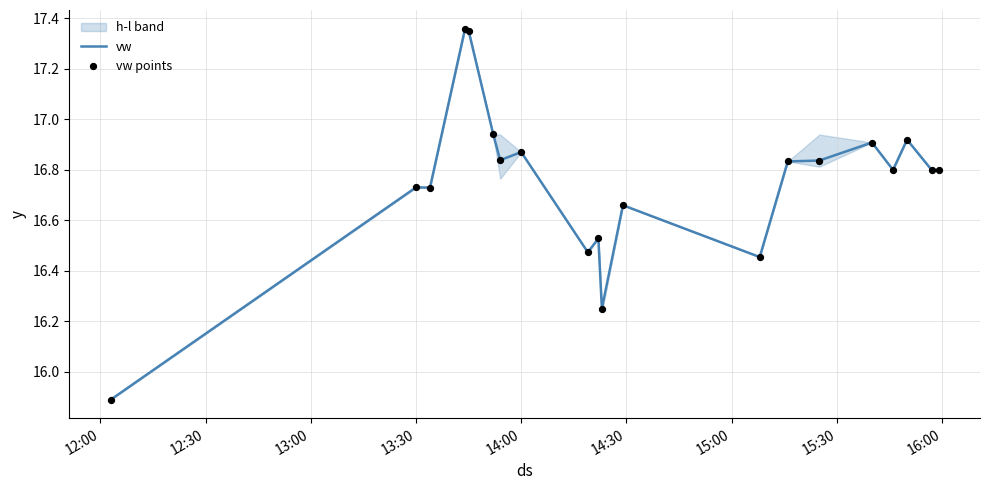

Which series reaches the minimum Y coordinate?

vw